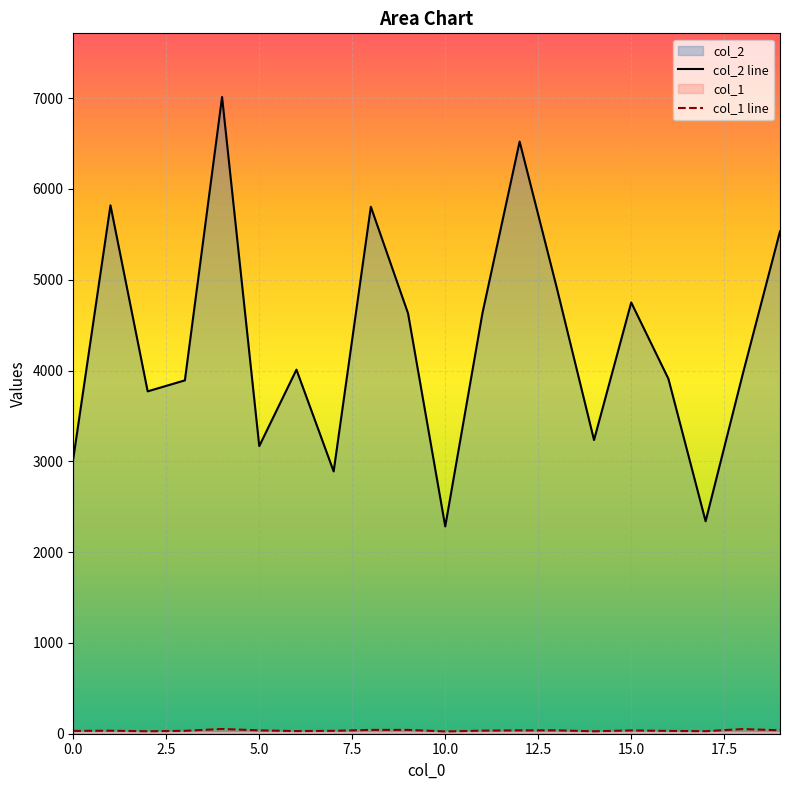

True or false: col_1 and col_2 intersect in this chart.

False